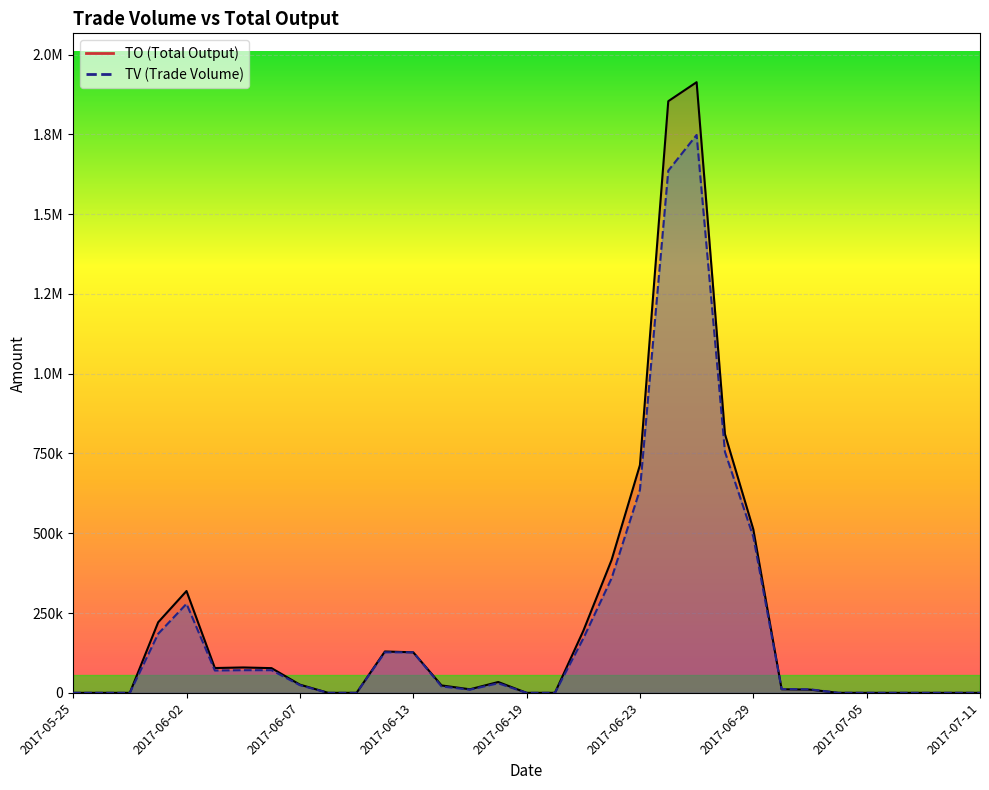

In TO, how many points are lower than both neighbors (excluding endpoints)?

2